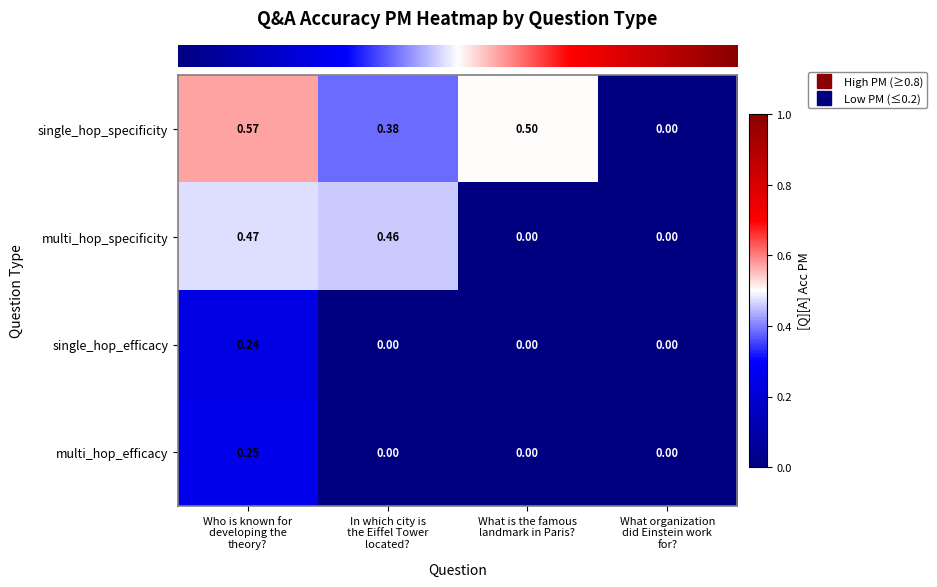

Rank the series by their maximum value, from lowest to highest.

single_hop_efficacy, multi_hop_efficacy, multi_hop_specificity, single_hop_specificity